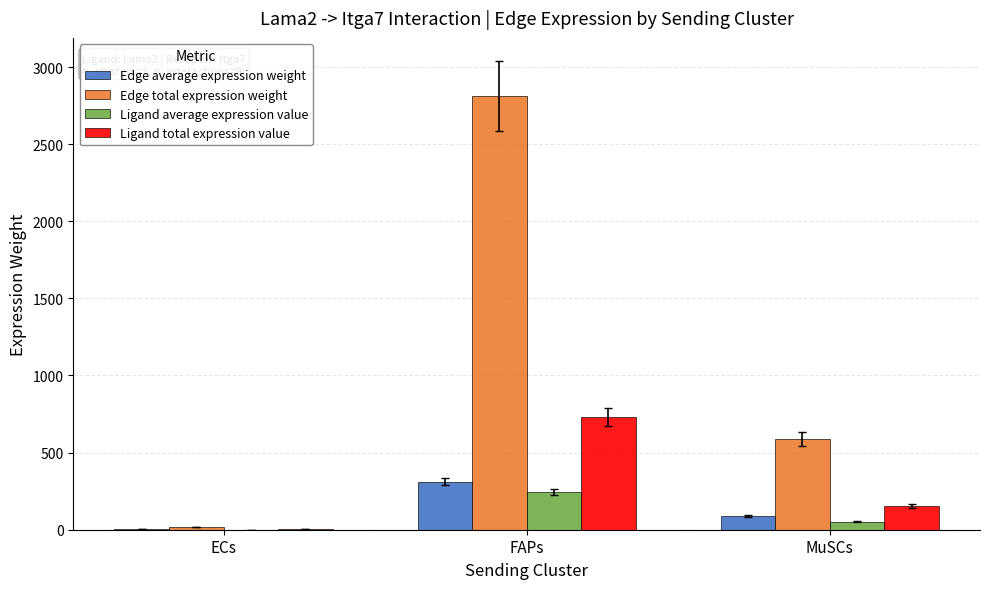

True or false: Ligand average expression value has a value of 243.6 at FAPs.

True